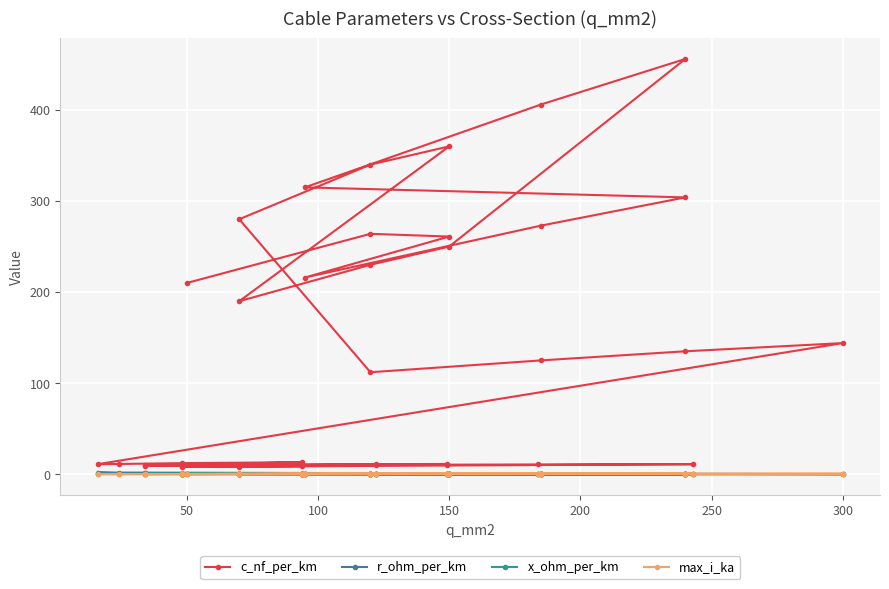

What is the maximum value for c_nf_per_km?

456.0